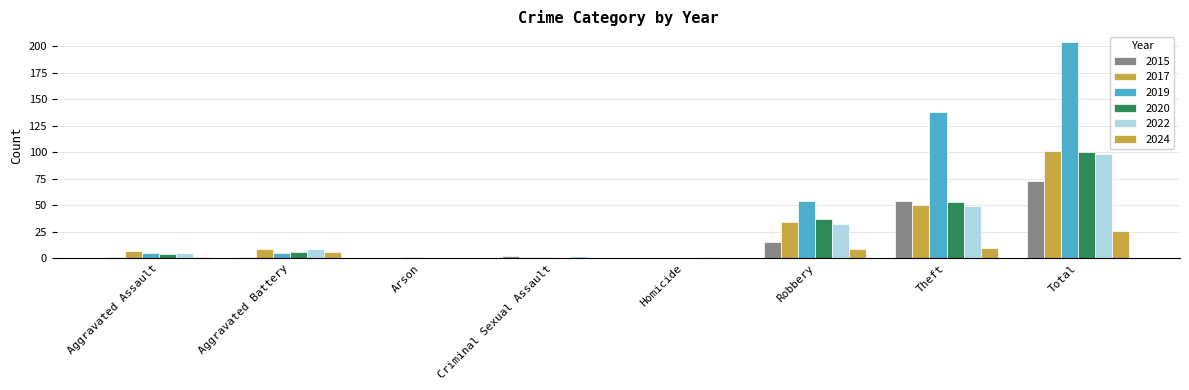

Are the bars grouped side by side (vs. stacked)?

Yes